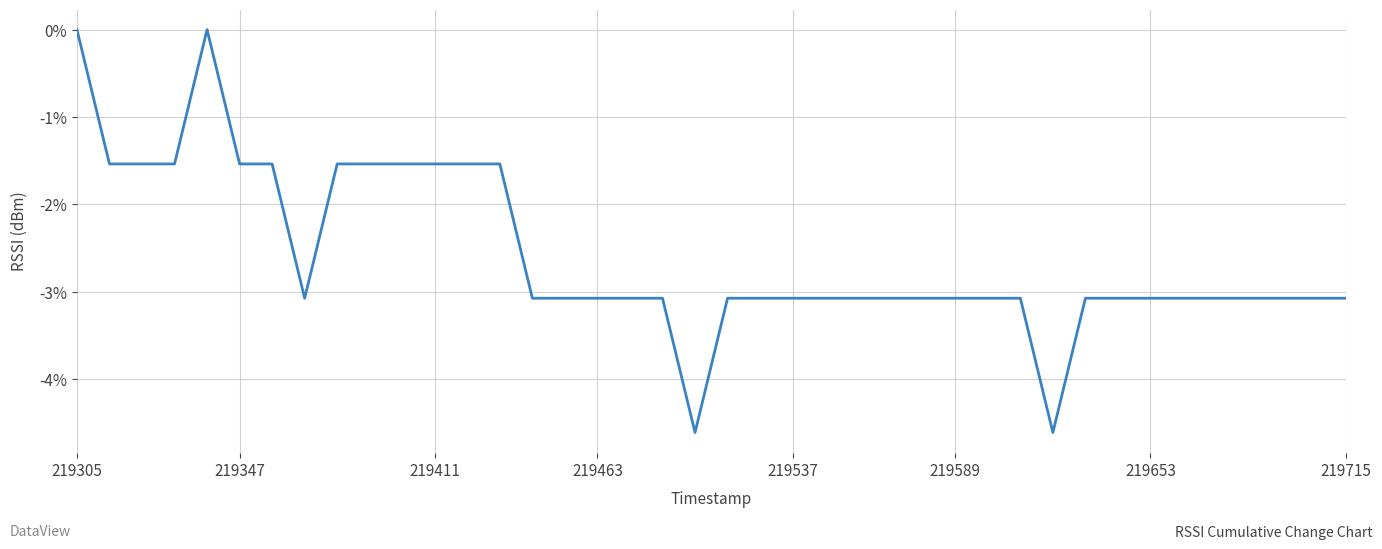

What is the minimum value shown in the chart?

-4.6